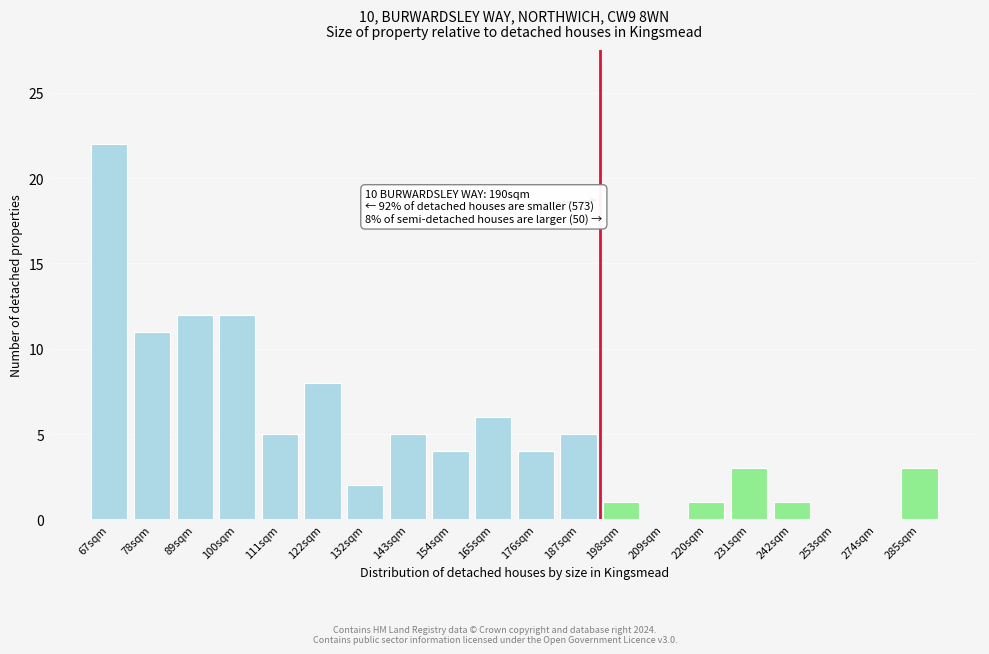

Reading left to right, list all the values displayed in this chart.

67sqm=22	78sqm=11	89sqm=12	100sqm=12	111sqm=5	122sqm=8	132sqm=2	143sqm=5	154sqm=4	165sqm=6	176sqm=4	187sqm=5	198sqm=1	209sqm=0	220sqm=1	231sqm=3	242sqm=1	253sqm=0	274sqm=0	285sqm=3